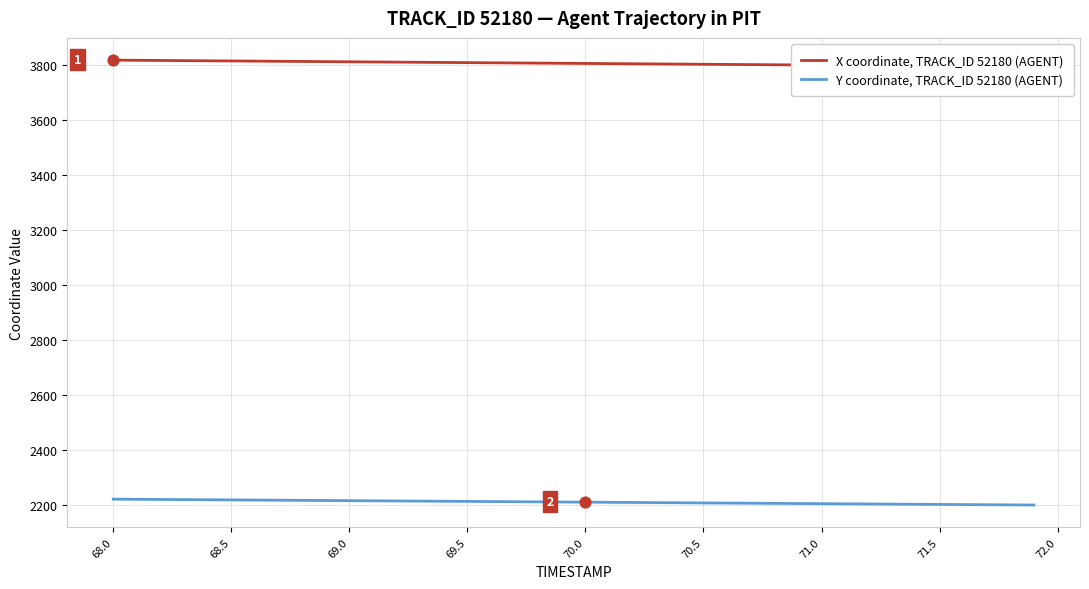

What are all the series names shown in the legend?

X coordinate, TRACK_ID 52180 (AGENT), Y coordinate, TRACK_ID 52180 (AGENT)